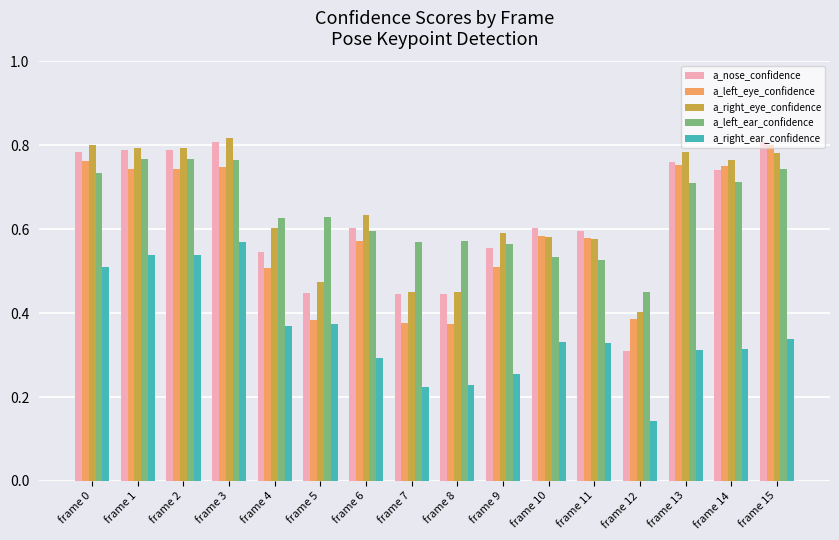

What are all the series names shown in the legend?

a_nose_confidence, a_left_eye_confidence, a_right_eye_confidence, a_left_ear_confidence, a_right_ear_confidence